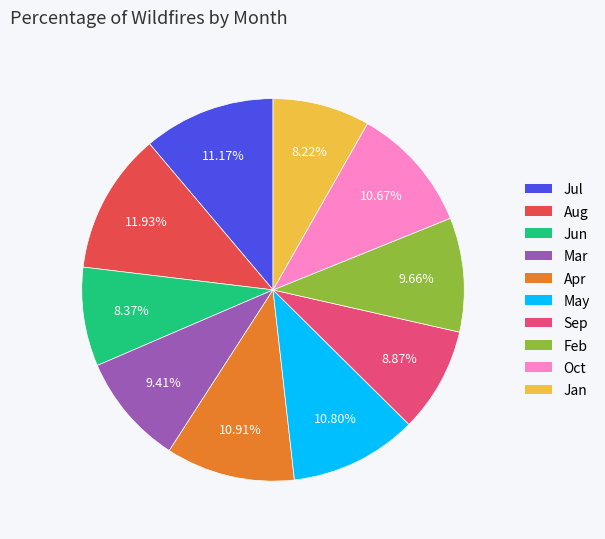

Count the number of slices in the pie.

10